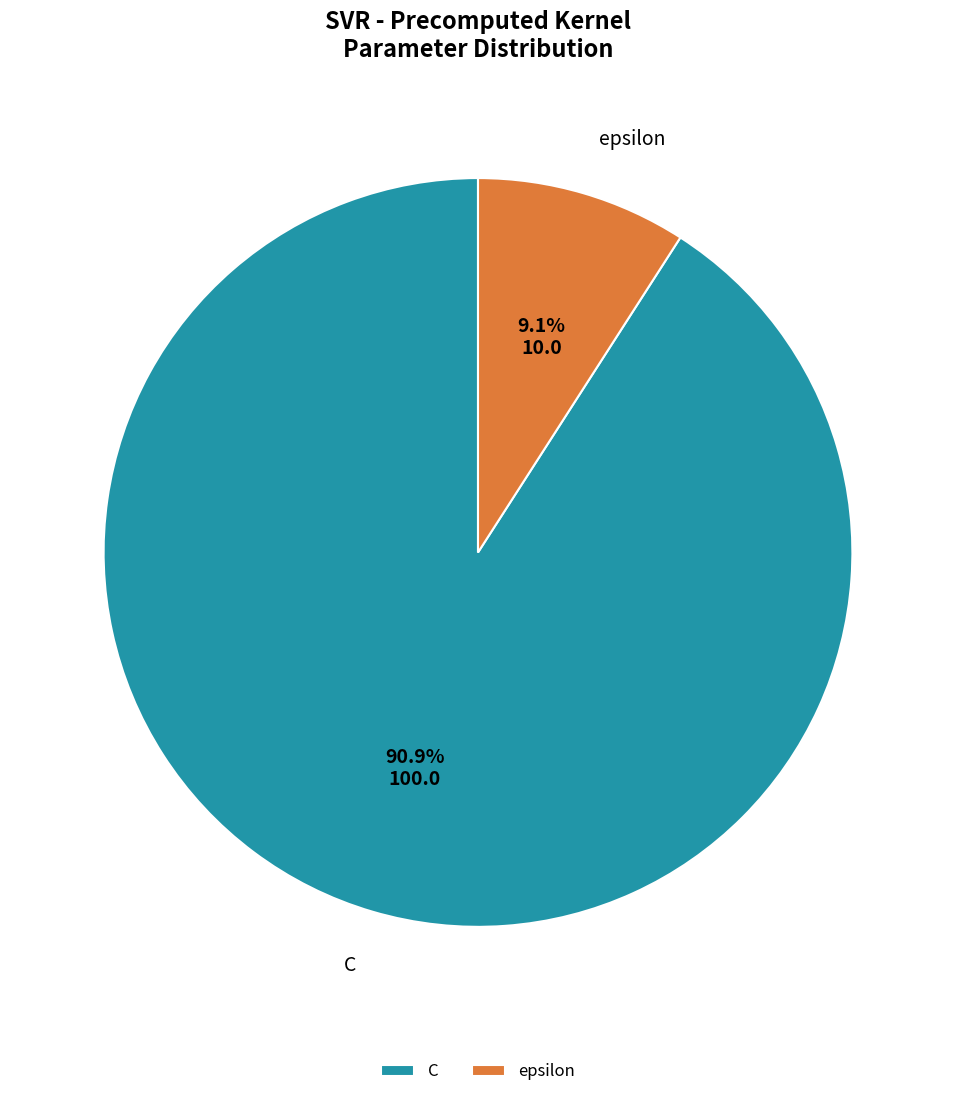

Which slice is the largest?

C